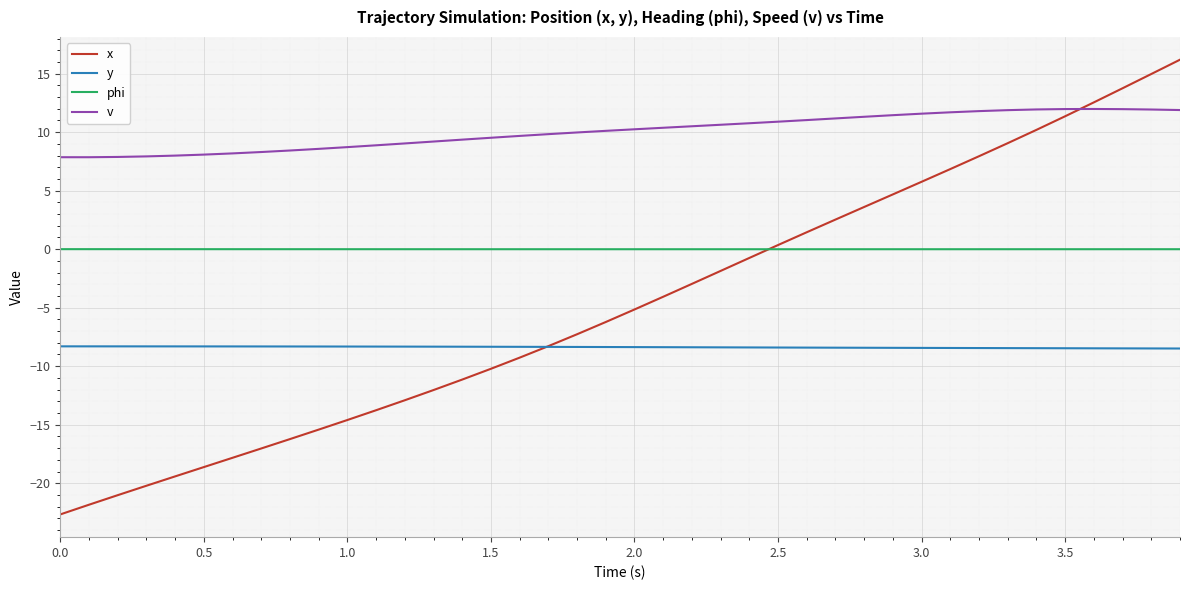

Which series has the widest spread of values?

x